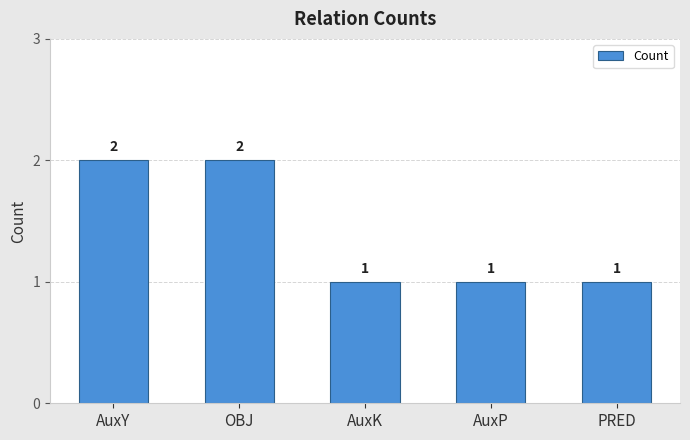

What position from the left is OBJ?

2